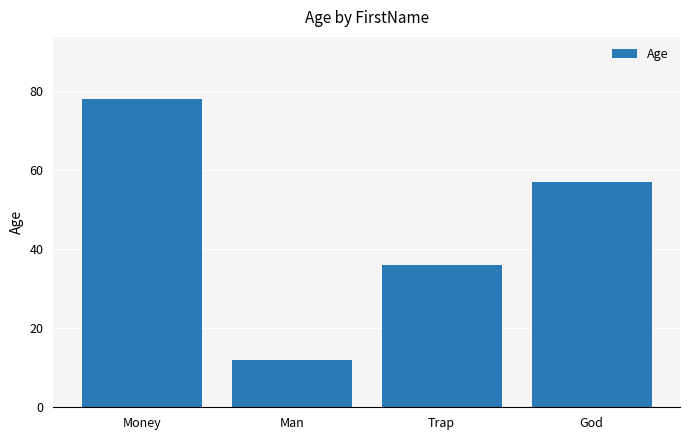

List the labels in order of value, smallest first.

Man, Trap, God, Money